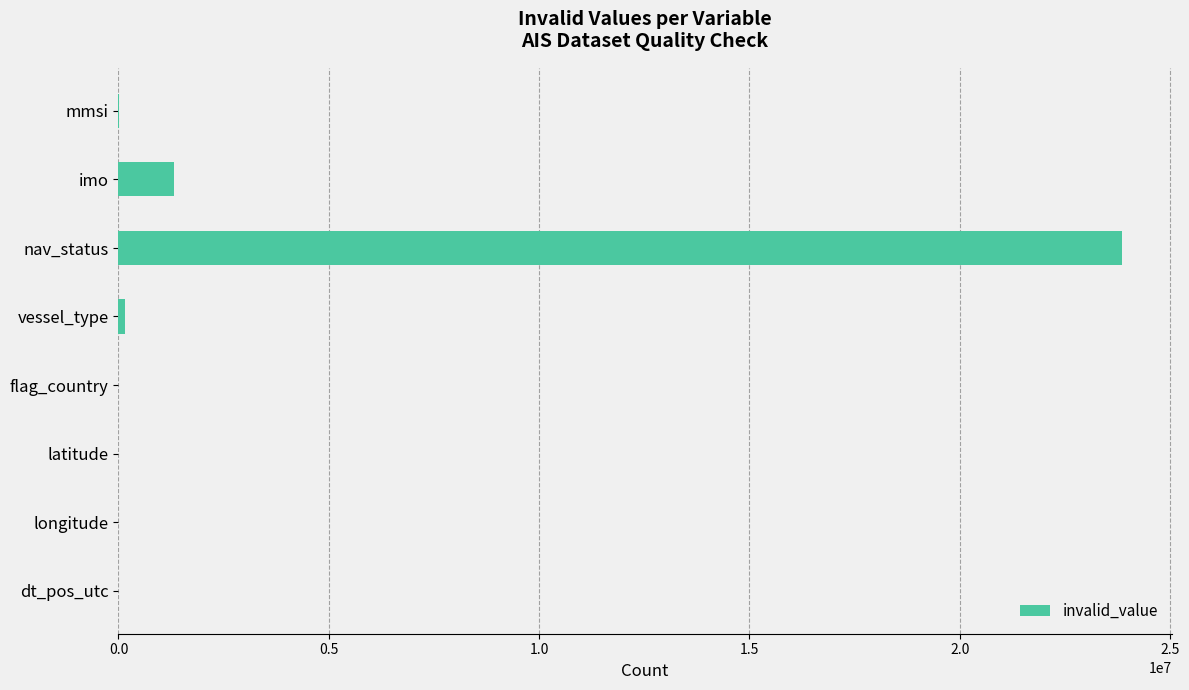

Count the number of categories in the chart.

8